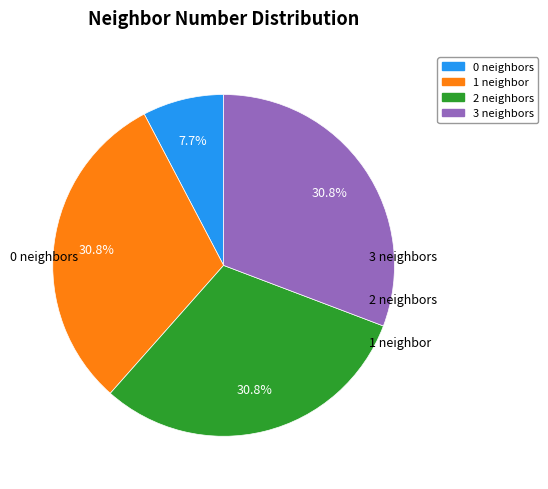

Is there any slice that represents more than half of the pie?

No